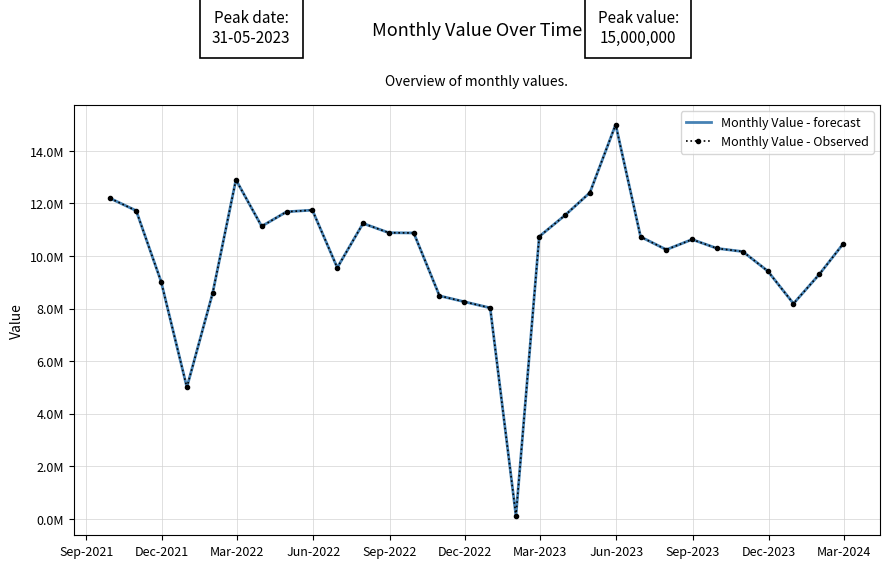

What is the difference between the second highest and second lowest values in the Monthly Value - Observed series?

7895670.7